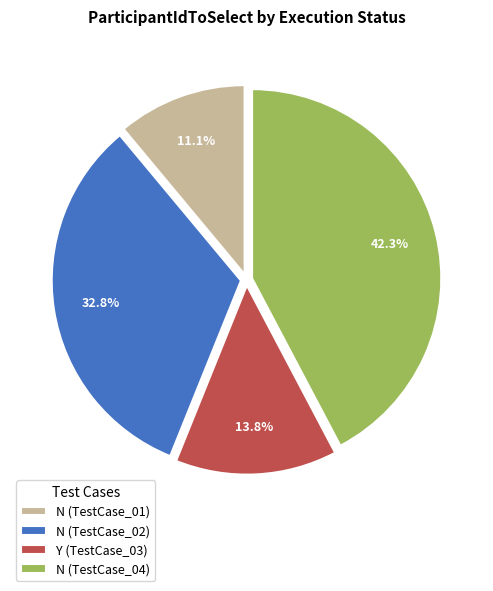

How many slices are in this pie chart?

4